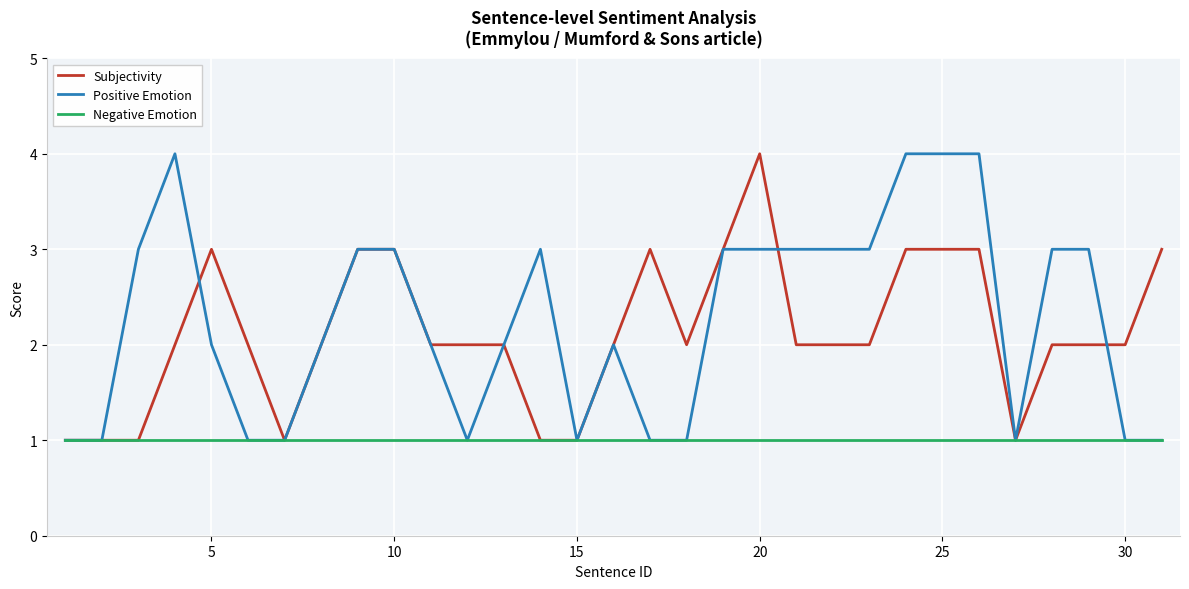

What is the greatest value displayed?

4